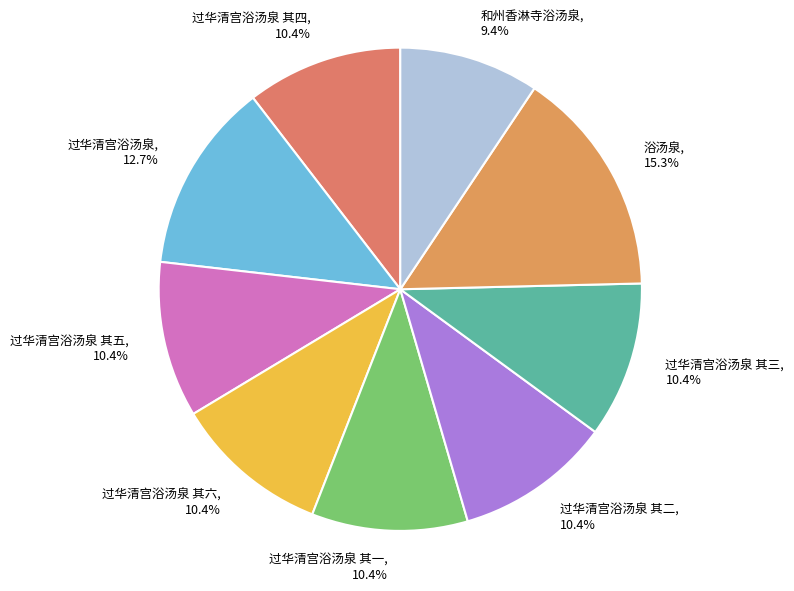

True or false: 和州香淋寺浴汤泉 accounts for 9% of the total.

True